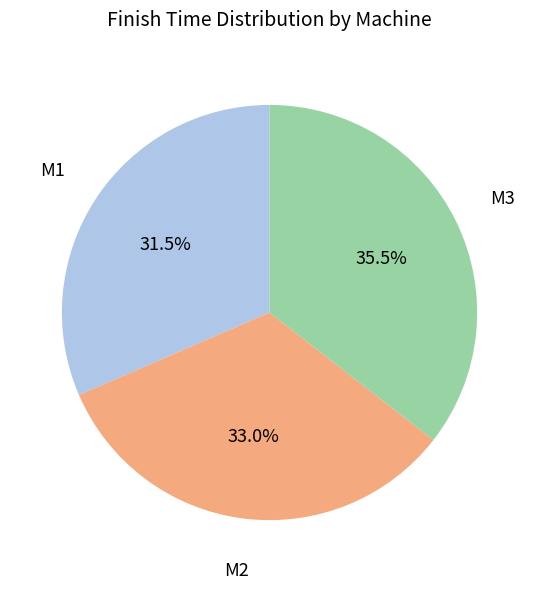

Is there a majority slice in this chart?

No